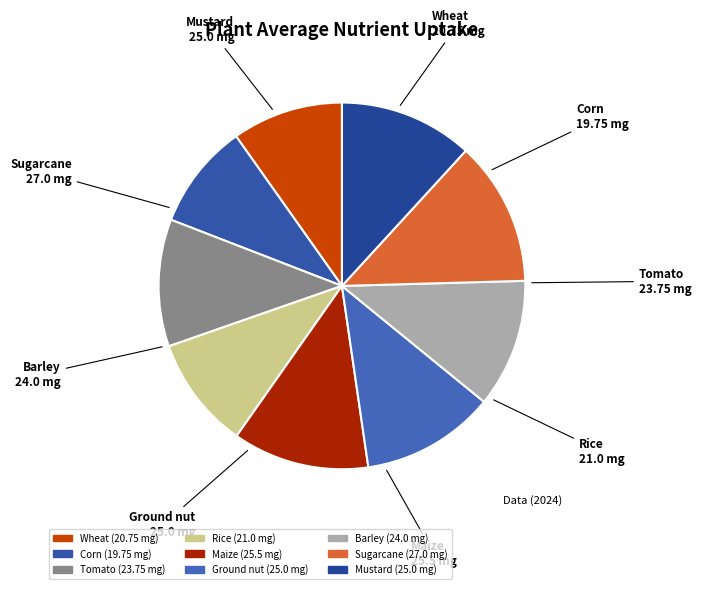

How many slices are in this pie chart?

9